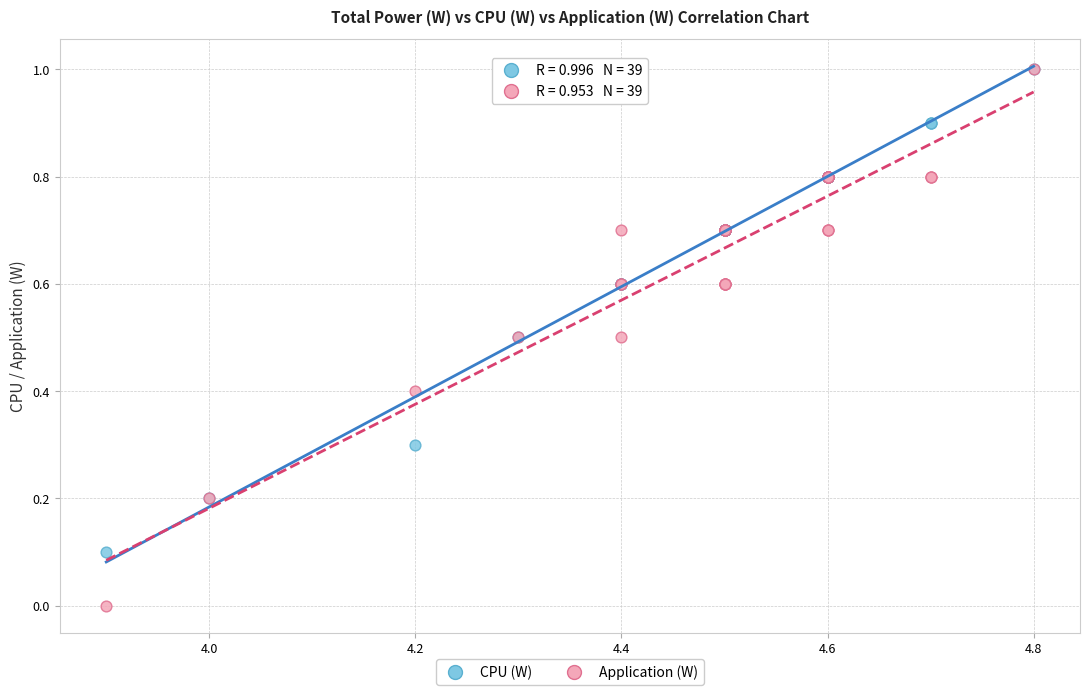

Which series reaches the minimum Y coordinate?

Application (W)